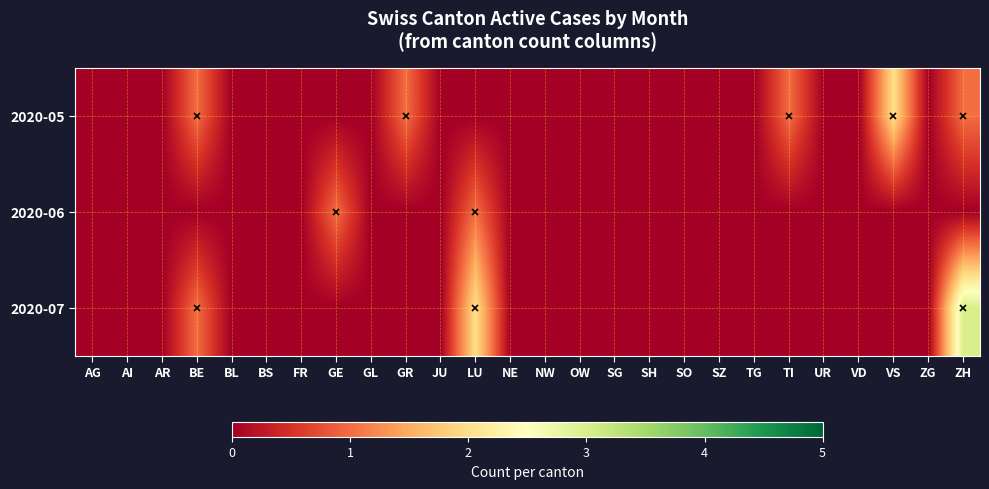

Reading left to right, extract all data points from this chart.

2020-05: AG=0	AI=0	AR=0	BE=1	BL=0	BS=0	FR=0	GE=0	GL=0	GR=1	JU=0	LU=0	NE=0	NW=0	OW=0	SG=0	SH=0	SO=0	SZ=0	TG=0	TI=1	UR=0	VD=0	VS=2	ZG=0	ZH=1
2020-06: AG=0	AI=0	AR=0	BE=0	BL=0	BS=0	FR=0	GE=1	GL=0	GR=0	JU=0	LU=1	NE=0	NW=0	OW=0	SG=0	SH=0	SO=0	SZ=0	TG=0	TI=0	UR=0	VD=0	VS=0	ZG=0	ZH=0
2020-07: AG=0	AI=0	AR=0	BE=1	BL=0	BS=0	FR=0	GE=0	GL=0	GR=0	JU=0	LU=2	NE=0	NW=0	OW=0	SG=0	SH=0	SO=0	SZ=0	TG=0	TI=0	UR=0	VD=0	VS=0	ZG=0	ZH=3